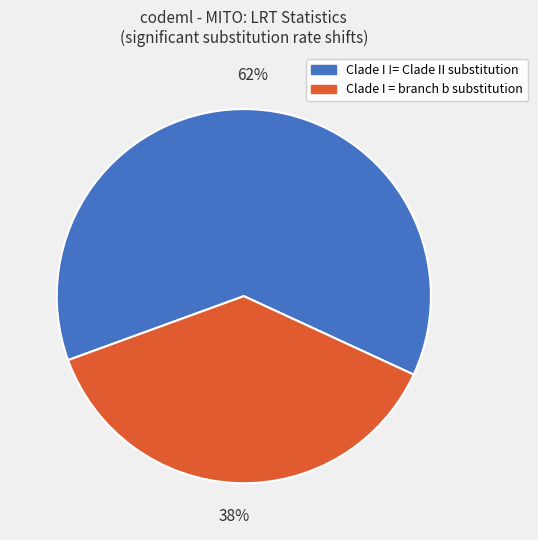

Does any single category account for the majority?

Yes